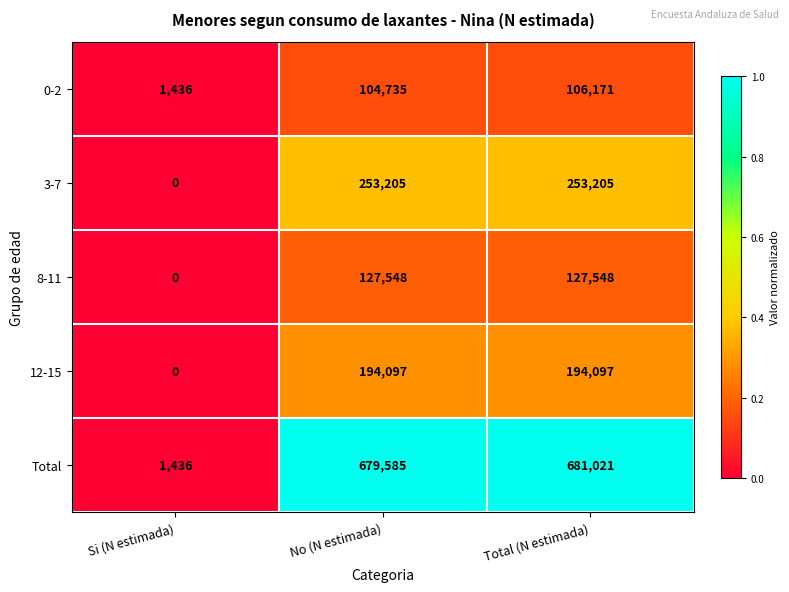

What is the difference between the highest and lowest values at Si (N estimada)?

1436